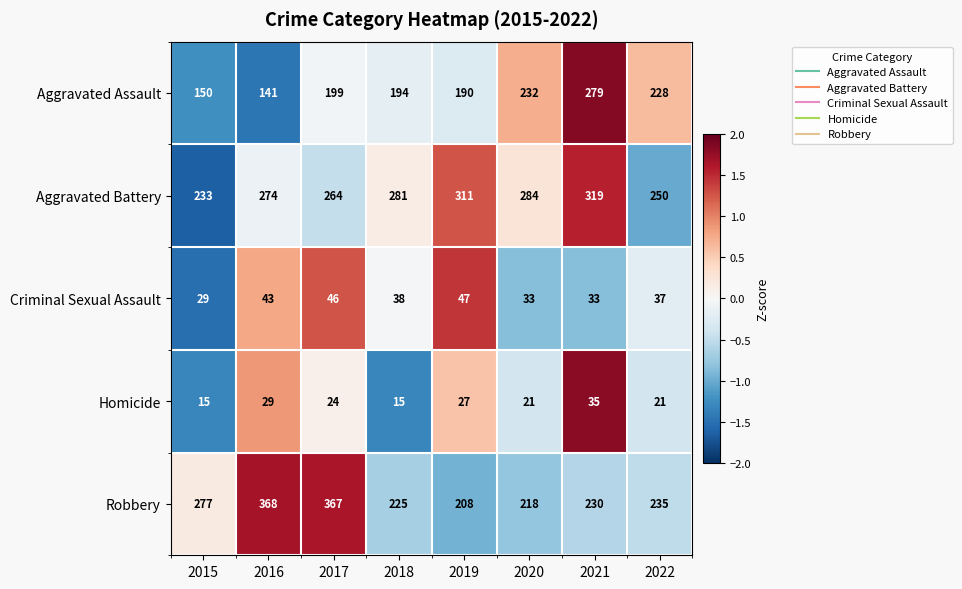

Rank the series at 2019 from highest to lowest value.

Aggravated Battery, Robbery, Aggravated Assault, Criminal Sexual Assault, Homicide